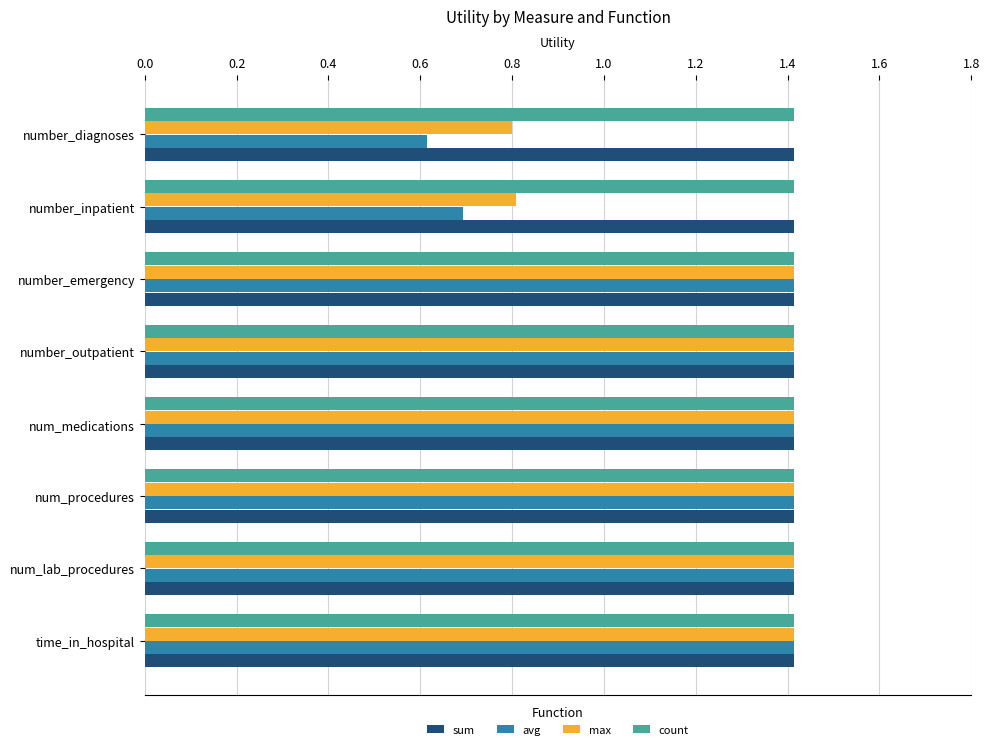

The max series shows 0.8 at num_medications. True or false?

False